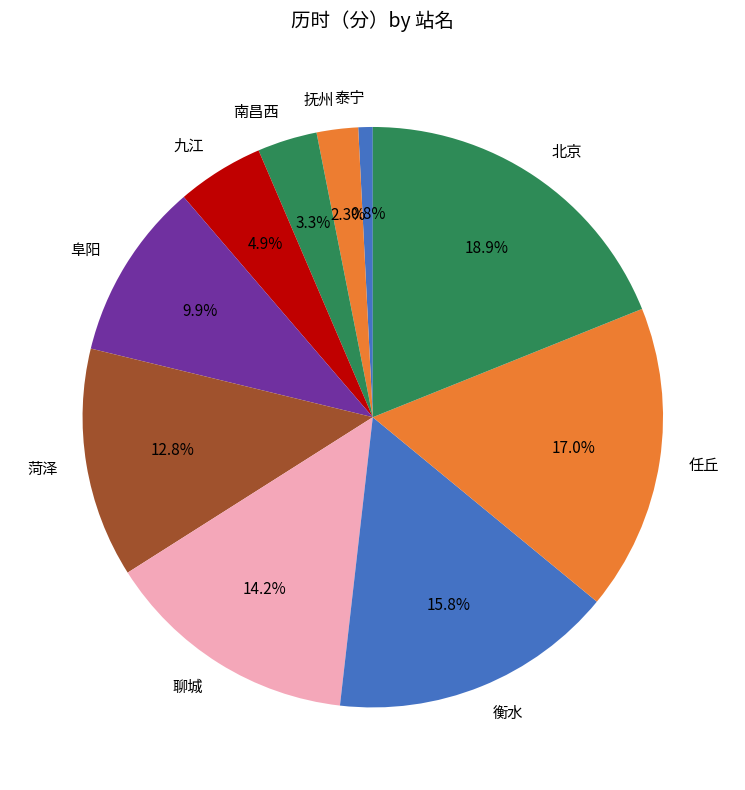

To the nearest percent, what portion does 抚州 represent?

2%